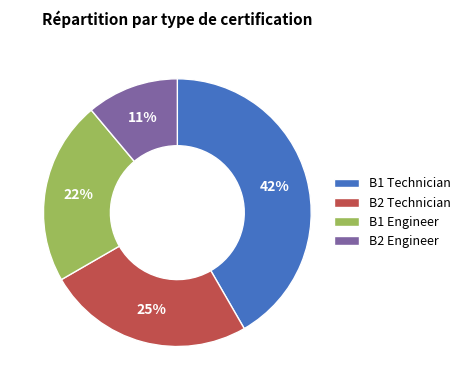

Which category has the biggest portion of the pie?

B1 Technician